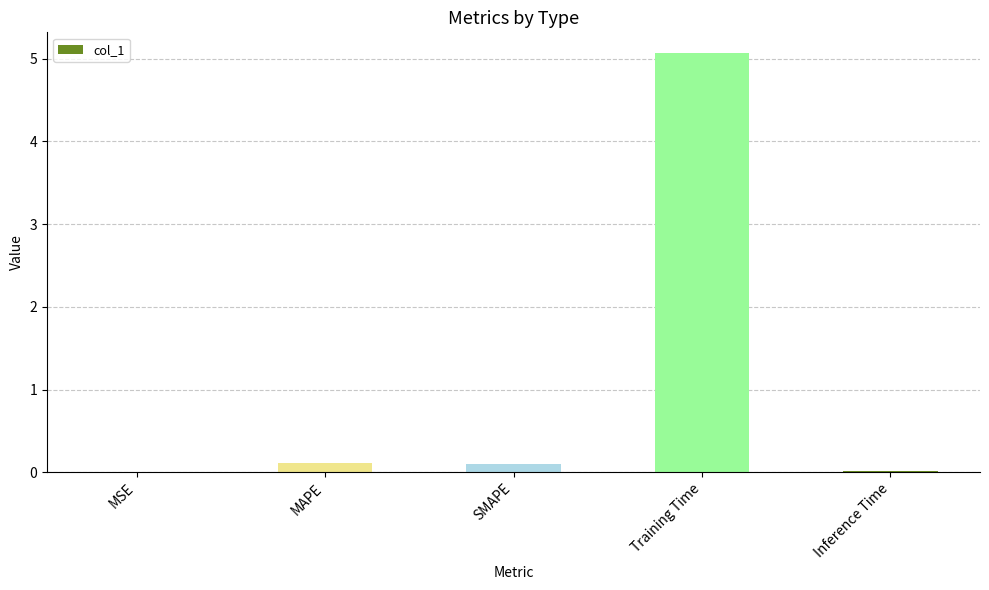

What is the sum of all values?

5.3